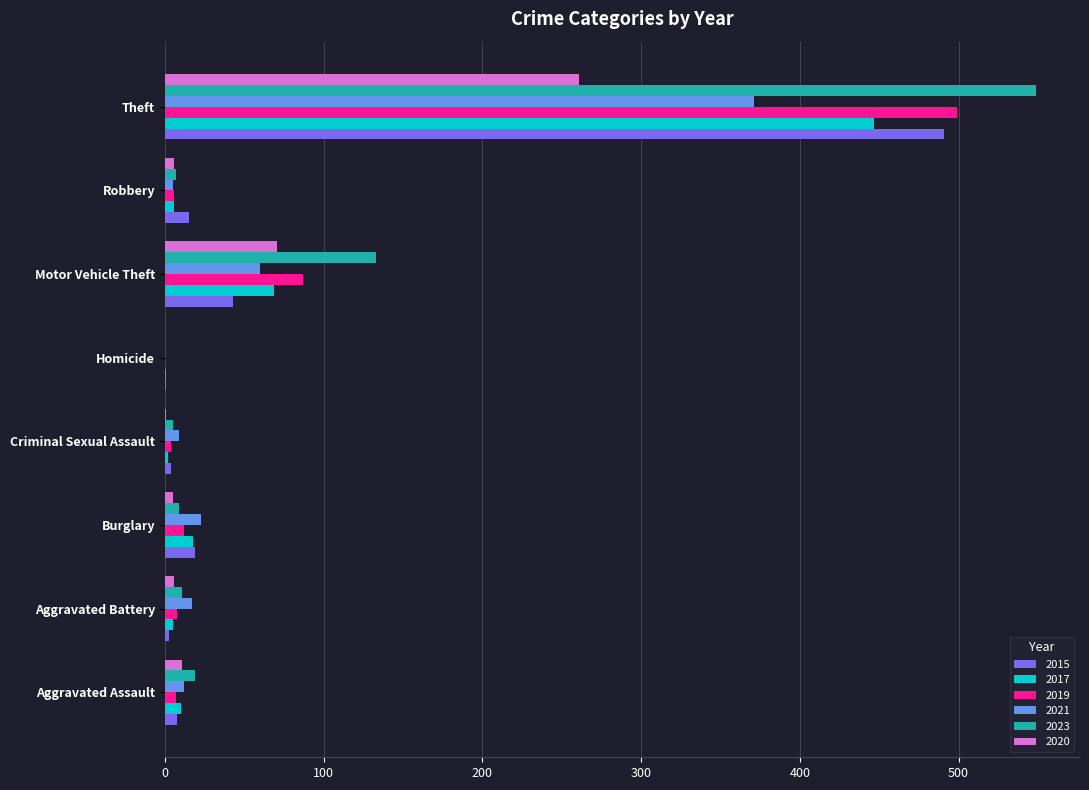

What is the highest value of the 2019 series?

499